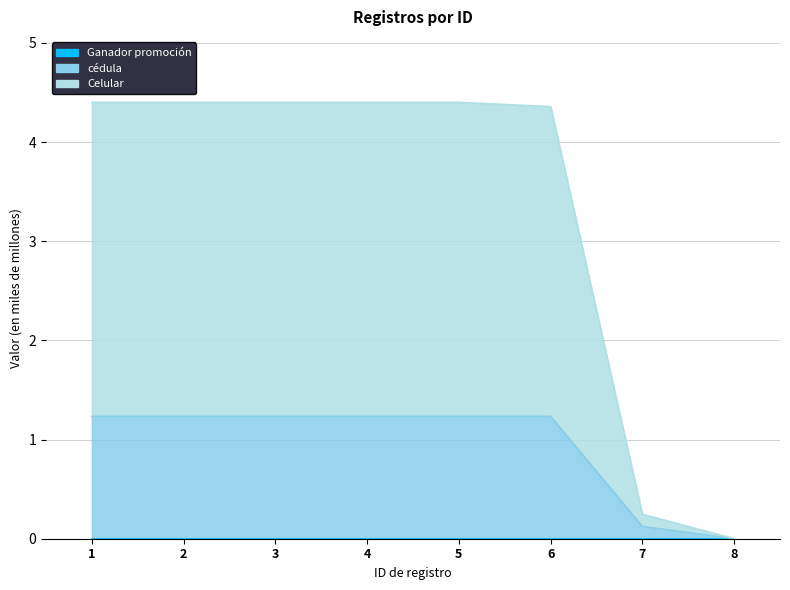

True or false: cédula has a value of 2.1 at 2.

False